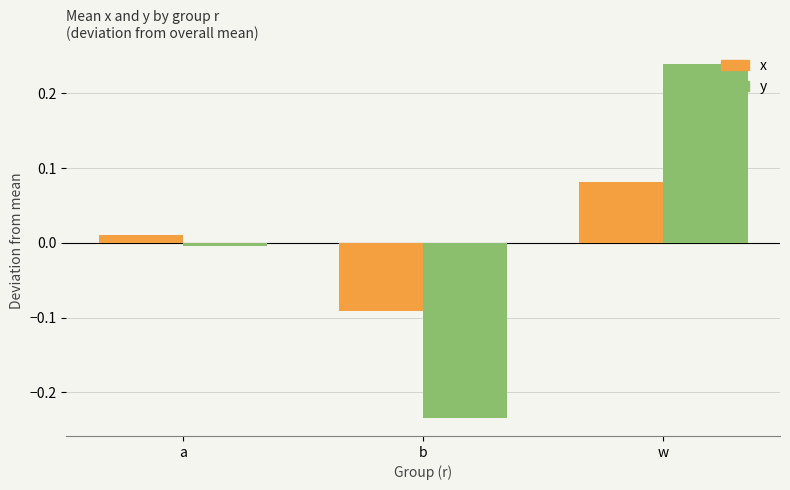

List the series in order of their peak value, lowest first.

x, y